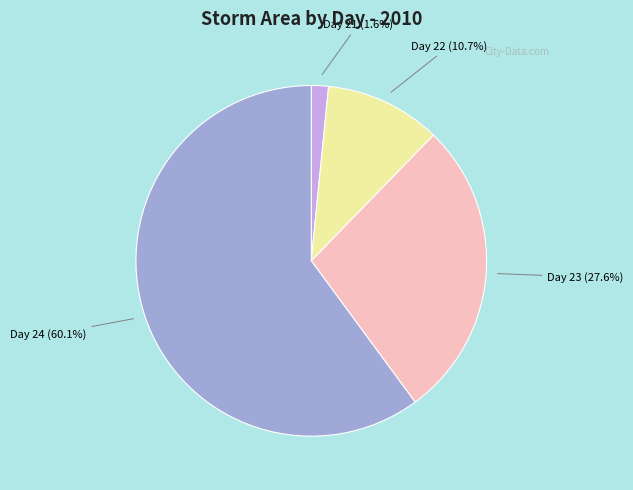

Is there a majority slice in this chart?

Yes